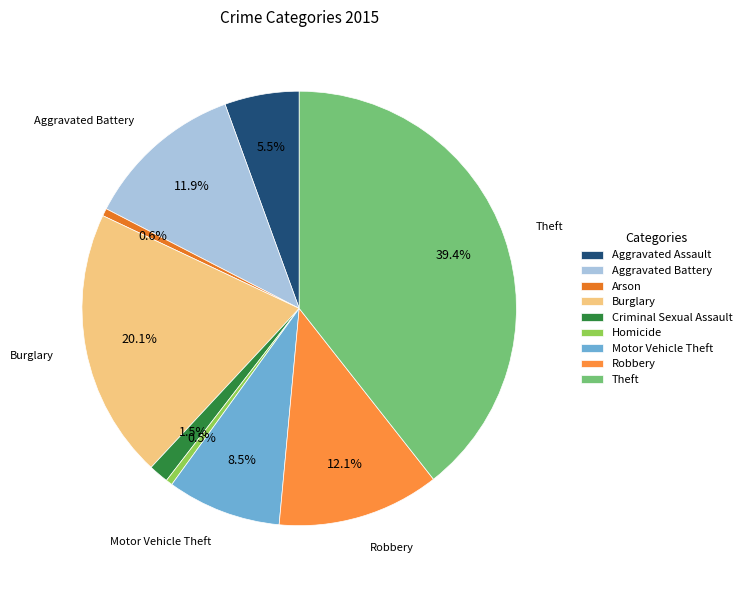

Does any single category account for the majority?

No